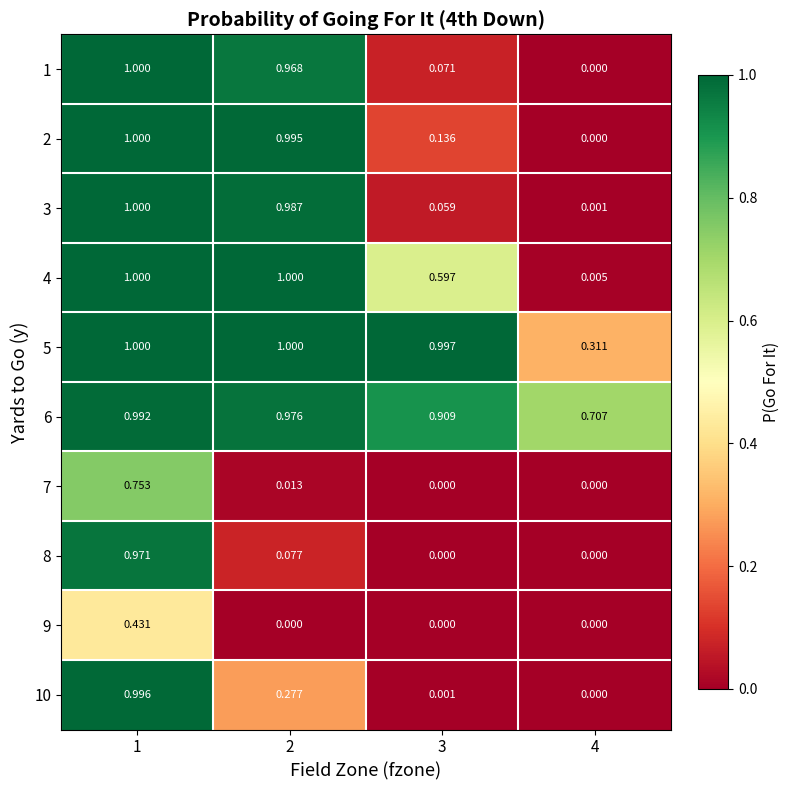

Is the value of 1 at 2 greater than the value of 5 at 3?

No